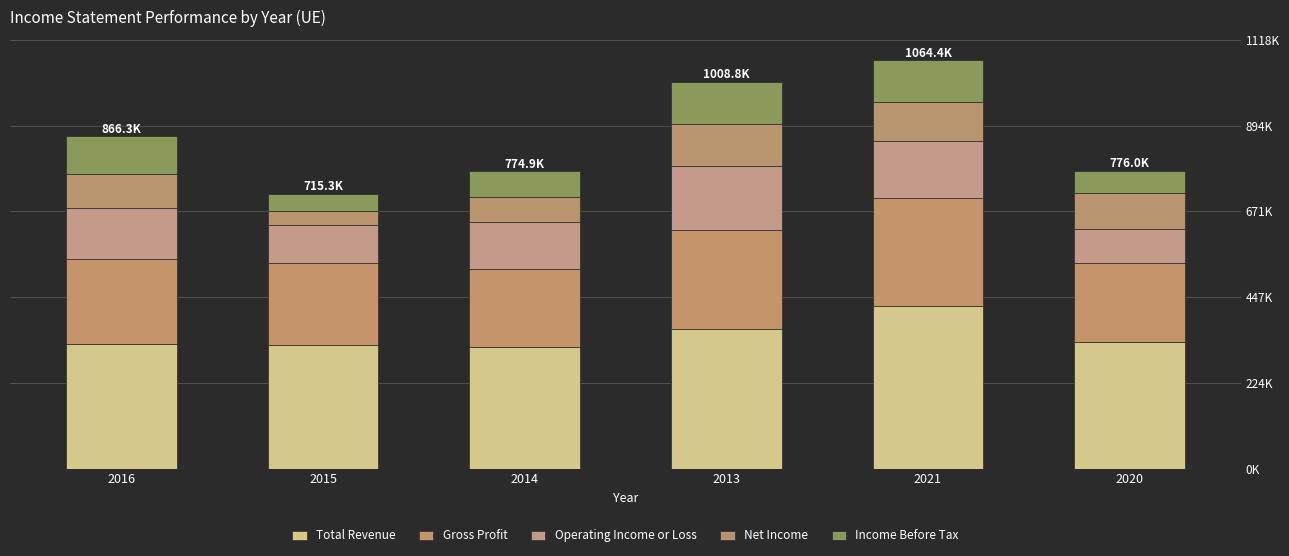

The value of Income Before Tax at 2013 is 188216. True or false?

False